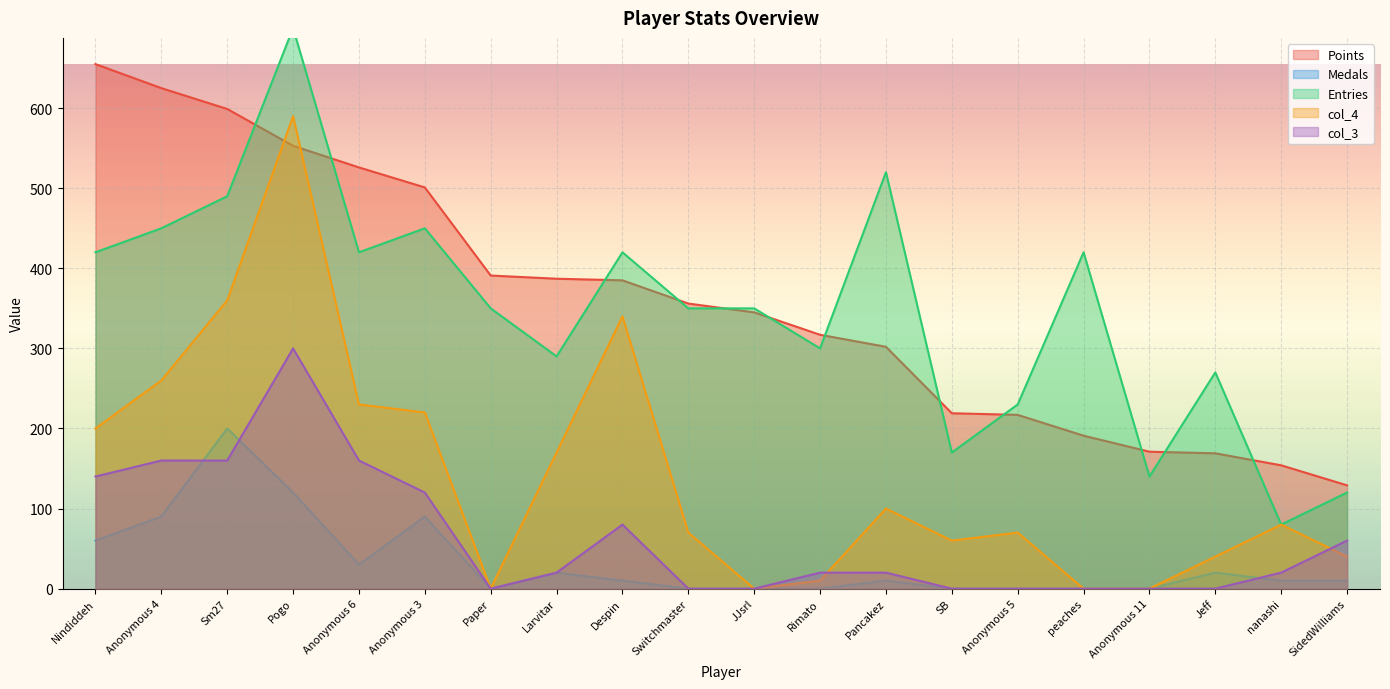

Reading left to right, what are all the values shown in this chart?

Points: Nindiddeh=655	Anonymous 4=625	Sm27=599	Pogo=553	Anonymous 6=526	Anonymous 3=501	Paper=391	Larvitar=387	Despin=385	Switchmaster=356	JJsrl=345	Rimato=317	Pancakez=302	SB=219	Anonymous 5=217	peaches=191	Anonymous 11=171	Jeff=169	nanashi=154	SidedWilliams=129
Medals: Nindiddeh=60	Anonymous 4=90	Sm27=200	Pogo=120	Anonymous 6=30	Anonymous 3=90	Paper=0	Larvitar=20	Despin=10	Switchmaster=0	JJsrl=0	Rimato=0	Pancakez=10	SB=0	Anonymous 5=0	peaches=0	Anonymous 11=0	Jeff=20	nanashi=10	SidedWilliams=10
Entries: Nindiddeh=420	Anonymous 4=450	Sm27=490	Pogo=700	Anonymous 6=420	Anonymous 3=450	Paper=350	Larvitar=290	Despin=420	Switchmaster=350	JJsrl=350	Rimato=300	Pancakez=520	SB=170	Anonymous 5=230	peaches=420	Anonymous 11=140	Jeff=270	nanashi=80	SidedWilliams=120
col_4: Nindiddeh=200	Anonymous 4=260	Sm27=360	Pogo=590	Anonymous 6=230	Anonymous 3=220	Paper=0	Larvitar=170	Despin=340	Switchmaster=70	JJsrl=0	Rimato=10	Pancakez=100	SB=60	Anonymous 5=70	peaches=0	Anonymous 11=0	Jeff=40	nanashi=80	SidedWilliams=40
col_3: Nindiddeh=140	Anonymous 4=160	Sm27=160	Pogo=300	Anonymous 6=160	Anonymous 3=120	Paper=0	Larvitar=20	Despin=80	Switchmaster=0	JJsrl=0	Rimato=20	Pancakez=20	SB=0	Anonymous 5=0	peaches=0	Anonymous 11=0	Jeff=0	nanashi=20	SidedWilliams=60